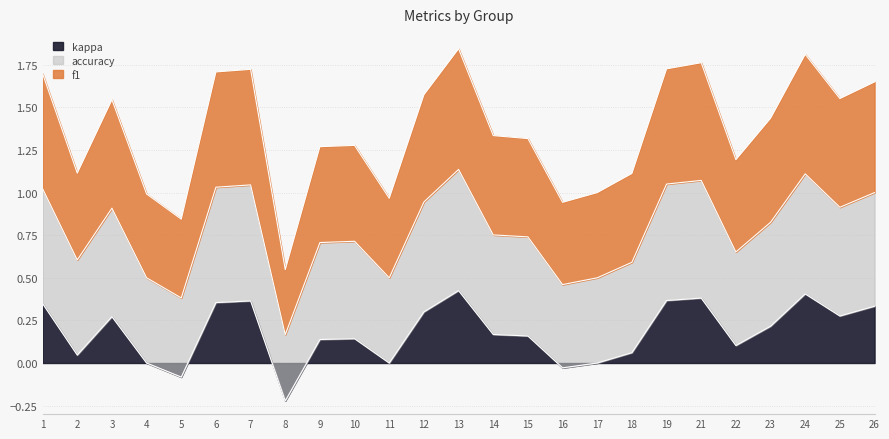

True or false: kappa has a value of 0.0 at 22.

False